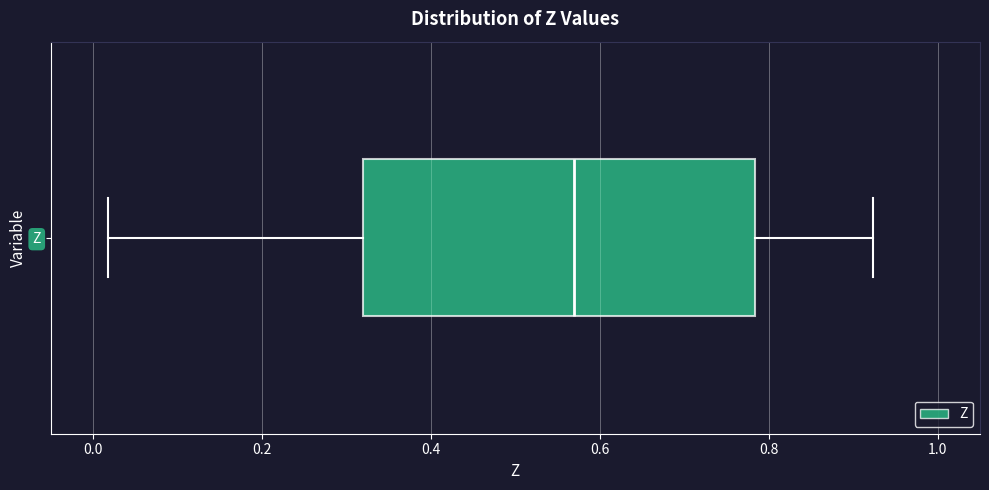

Where does the left whisker of the box for Z end on the x-axis? The values are not printed on the chart, so give them approximately, as read against the axis.

0.02